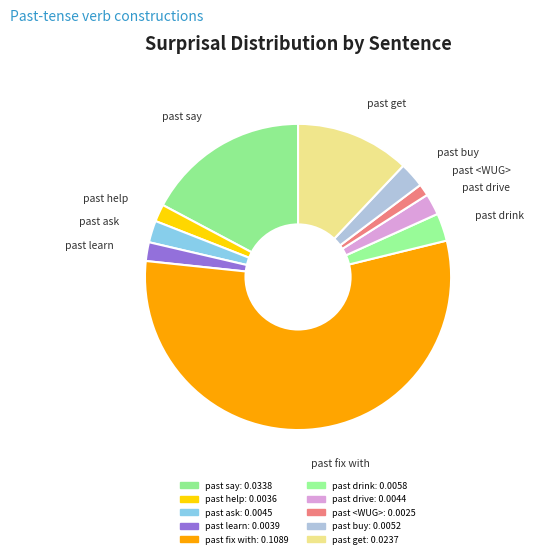

Is the sum of past say and past learn greater than half?

No